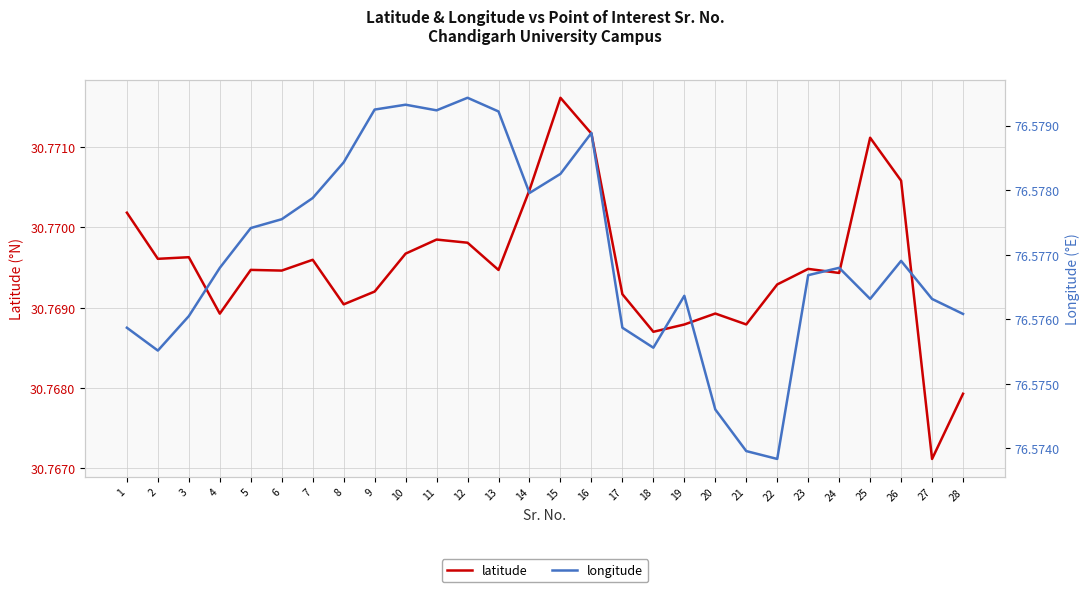

Is this an area chart (filled region under the line)?

No